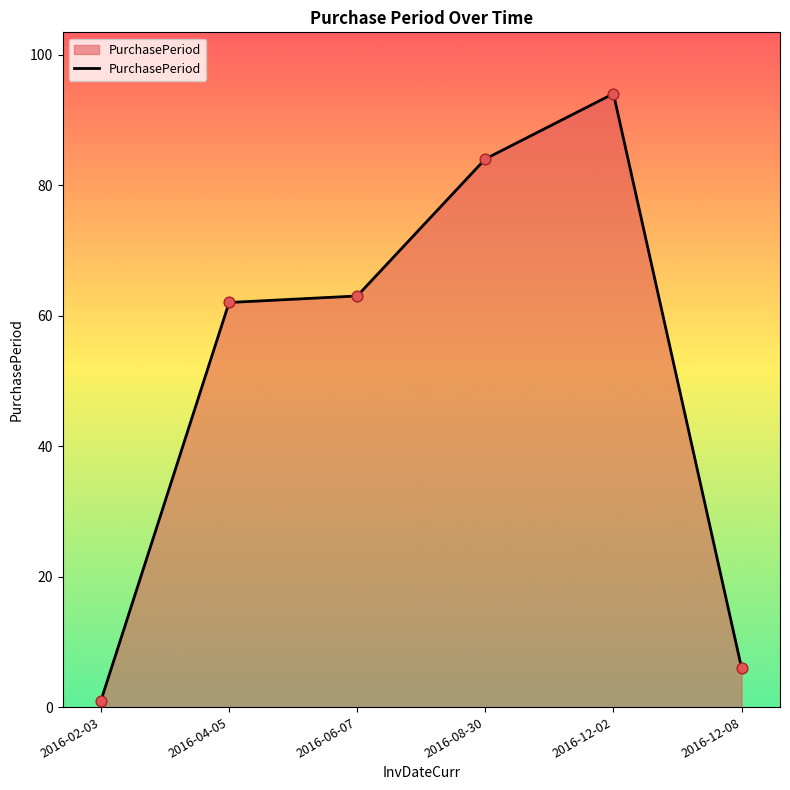

What is the change in value from 2016-04-05 to 2016-06-07?

+1